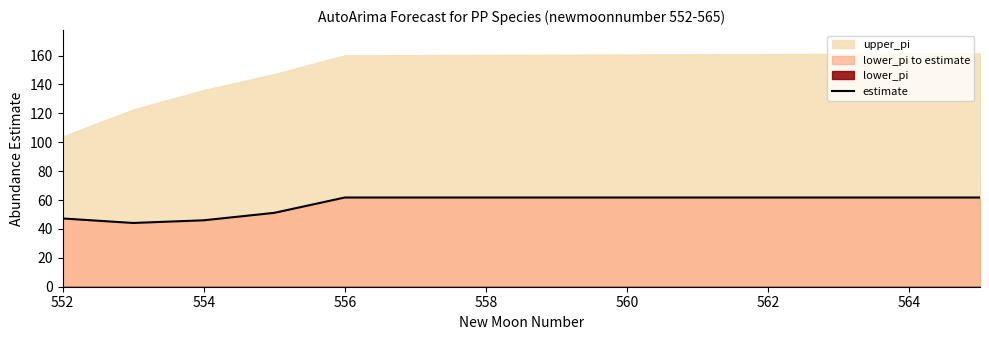

What is the maximum value for estimate?

61.7